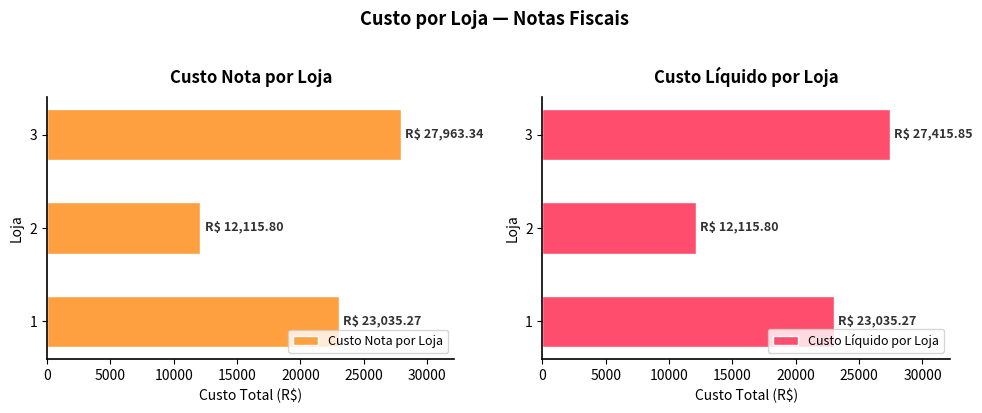

How many values in the Custo Líquido por Loja series exceed 23035?

2